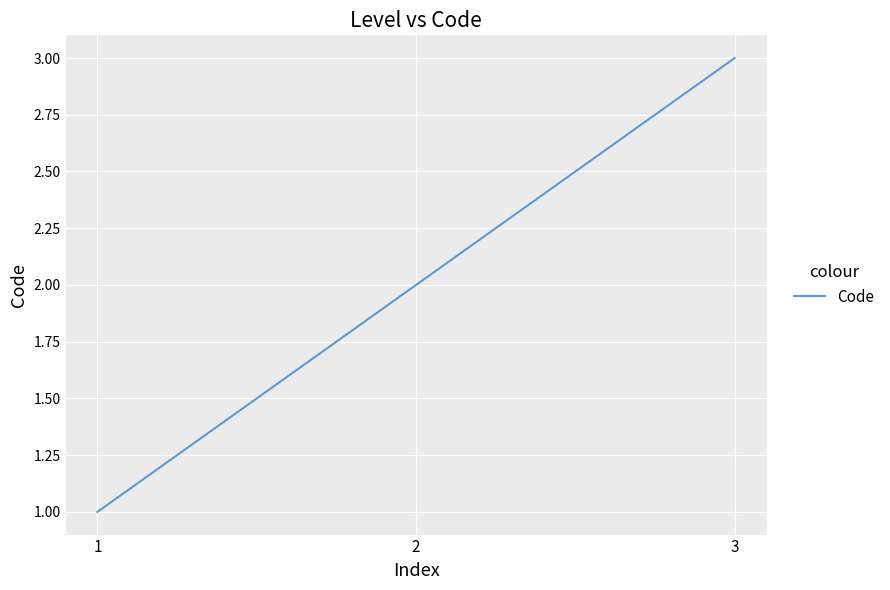

Is this an area chart (filled region under the line)?

No